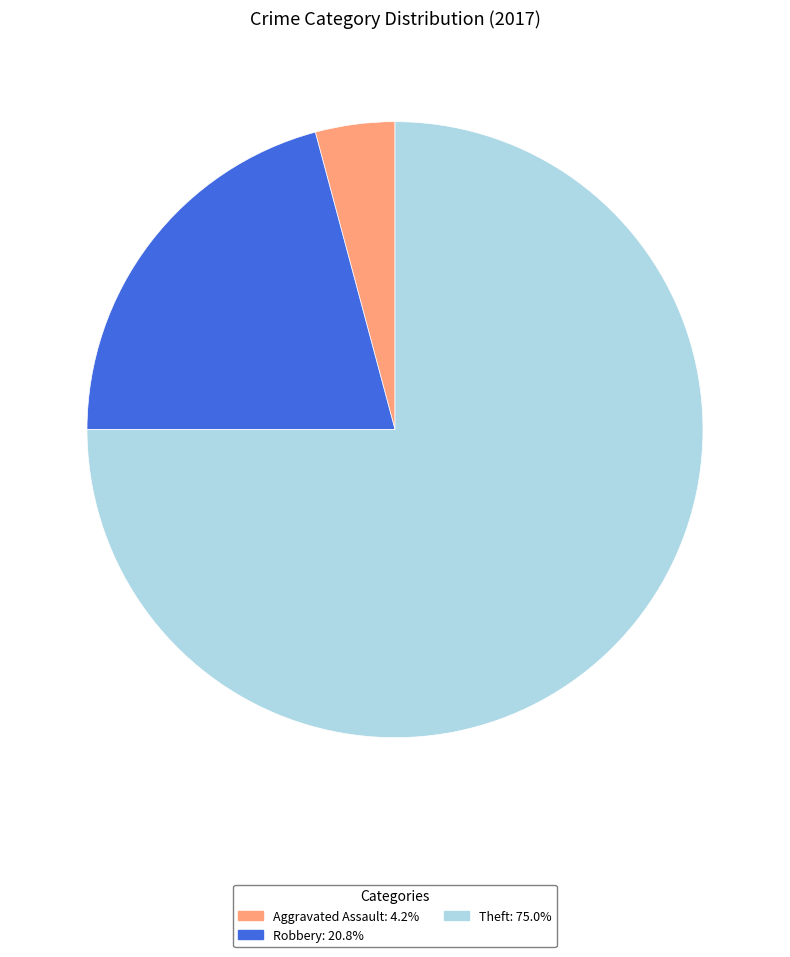

Is there any slice that represents more than half of the pie?

Yes